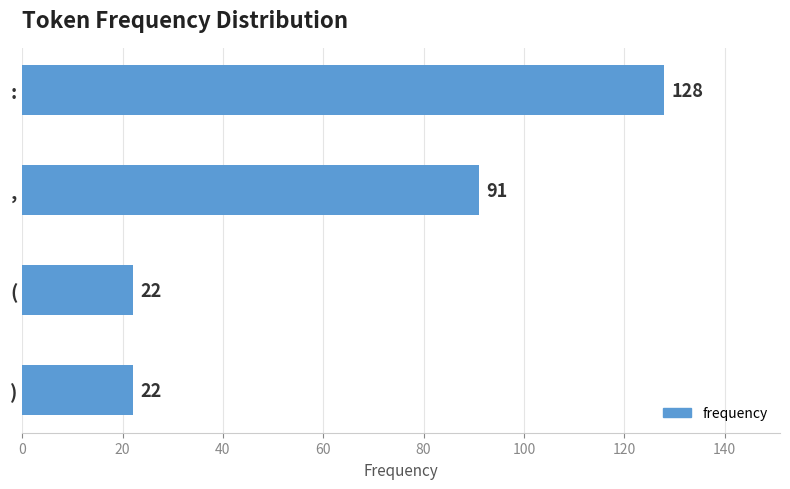

Count the values in the range 22 to 128.

4